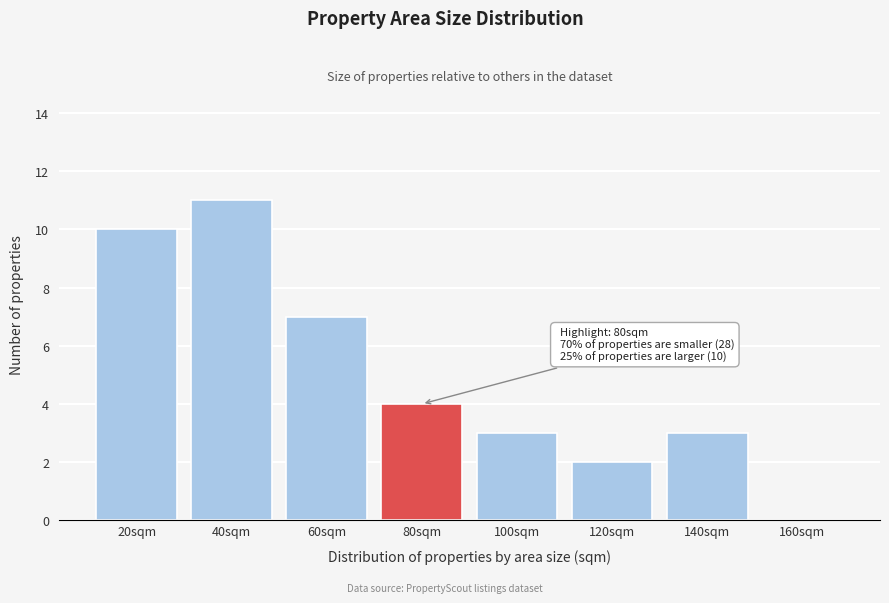

Reading left to right, what are all the values shown in this chart?

20sqm=10	40sqm=11	60sqm=7	80sqm=4	100sqm=3	120sqm=2	140sqm=3	160sqm=0